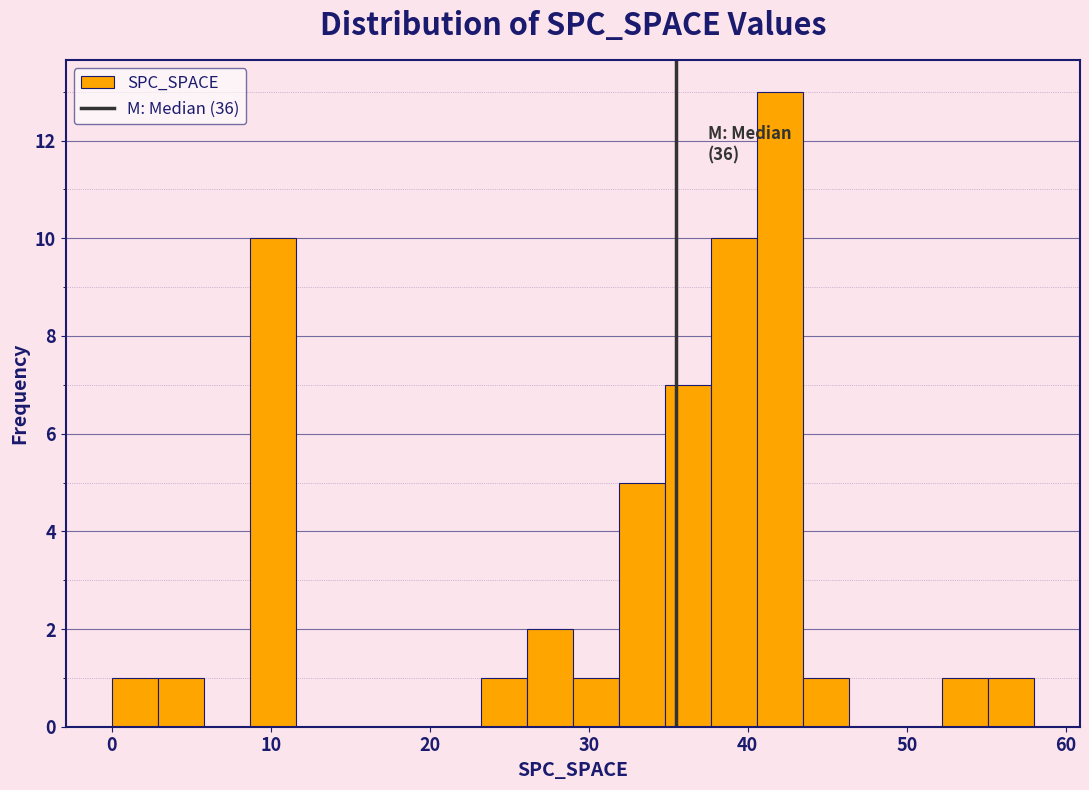

Around what value on the x-axis is the tallest bar? Give the approximate position of its centre, as read against the axis.

42